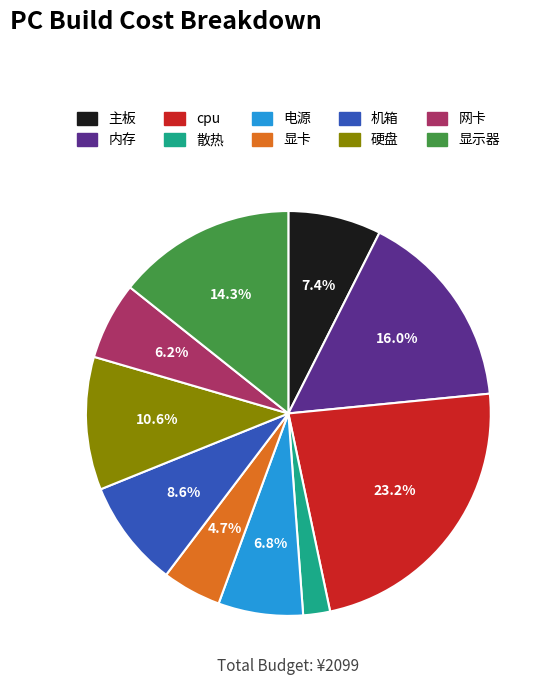

Rank the categories by value from highest to lowest.

cpu, 内存, 显示器, 硬盘, 机箱, 主板, 电源, 网卡, 显卡, 散热